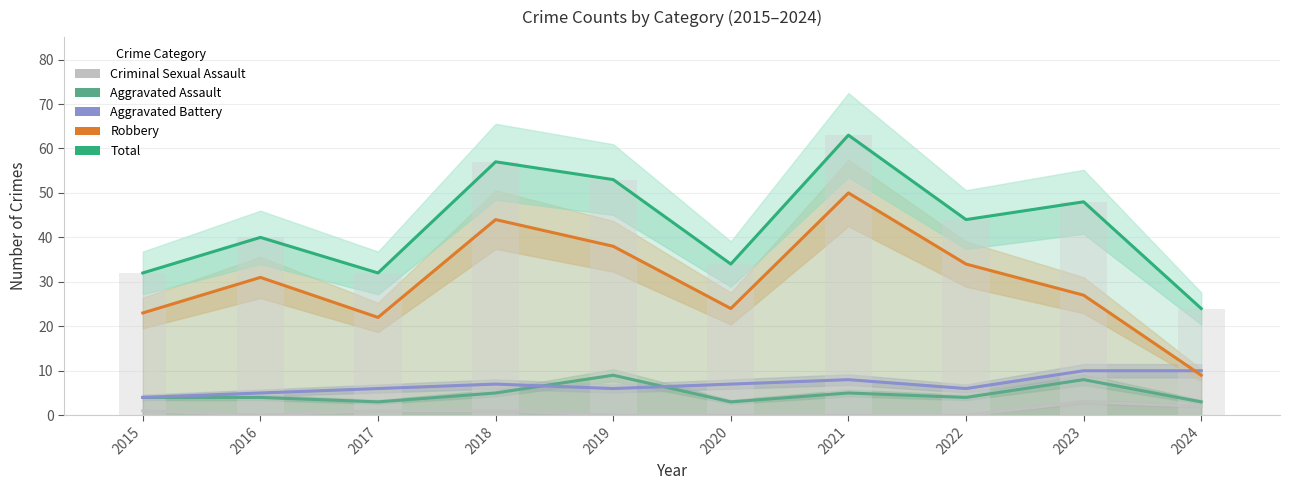

Where does the Robbery series first go above 31?

2018